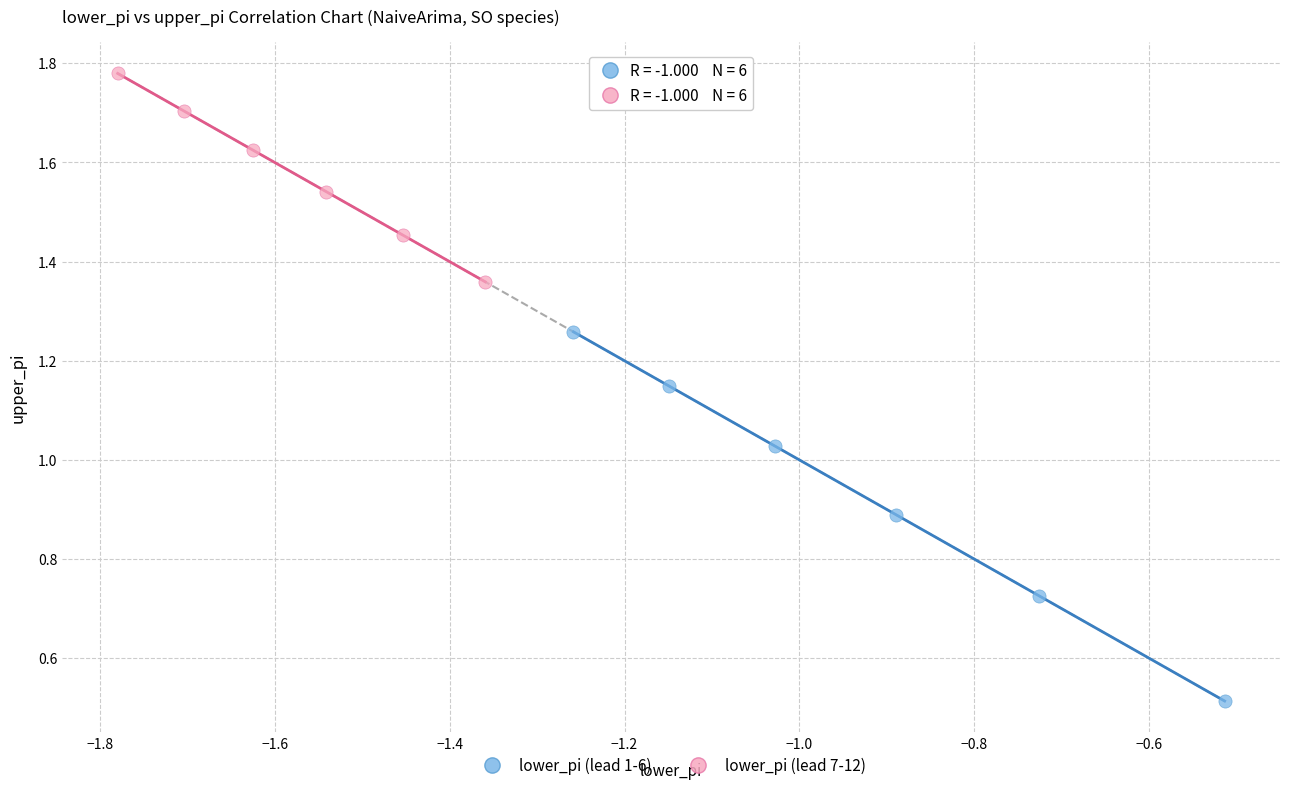

Which series contains the highest Y value?

lower_pi (lead 7-12)